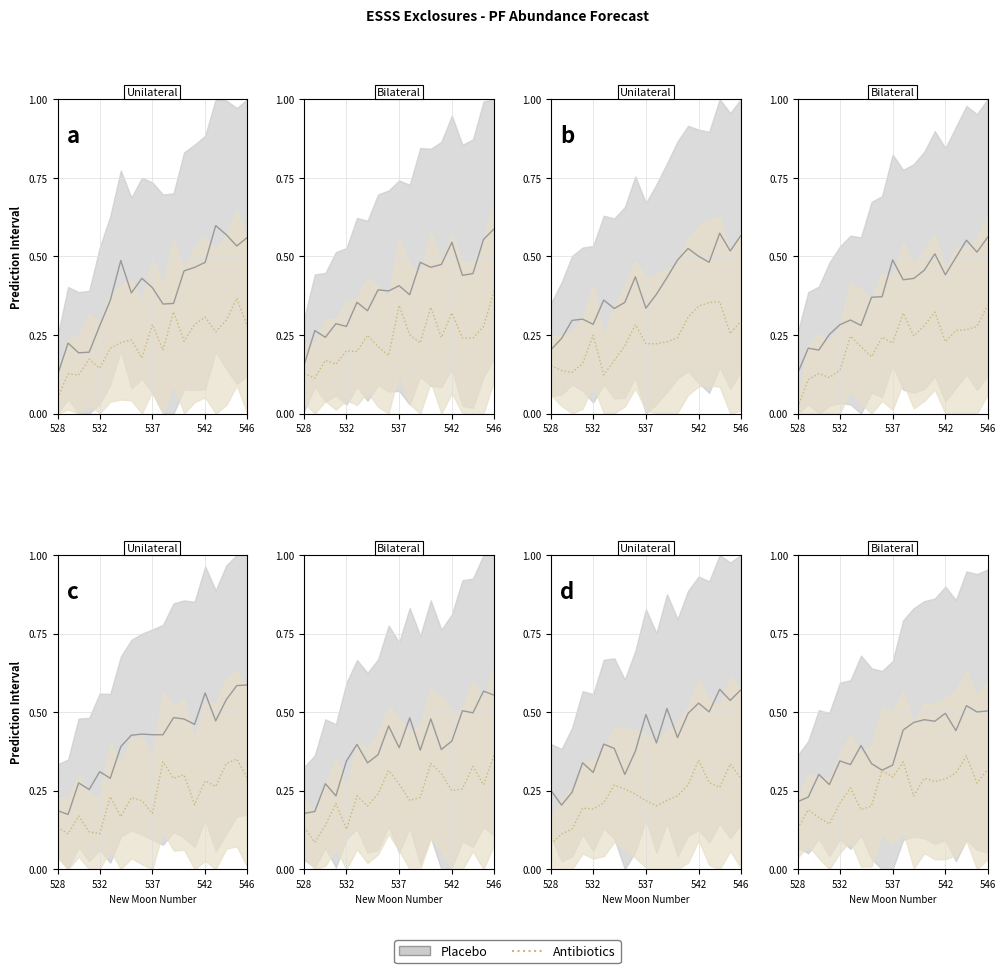

What is the spread (max minus min) of values at 17?

0.2